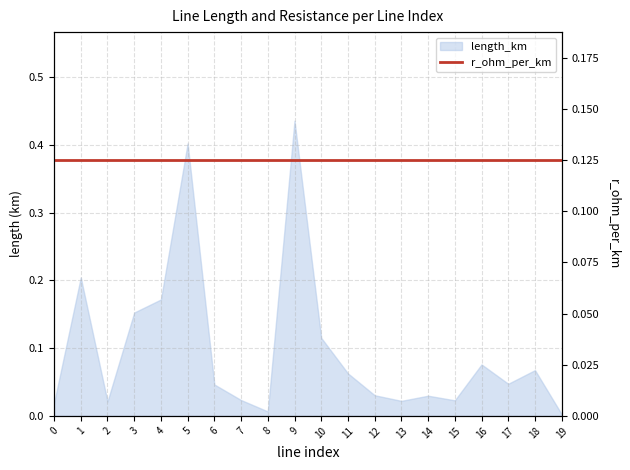

What is the greatest value displayed?

0.4